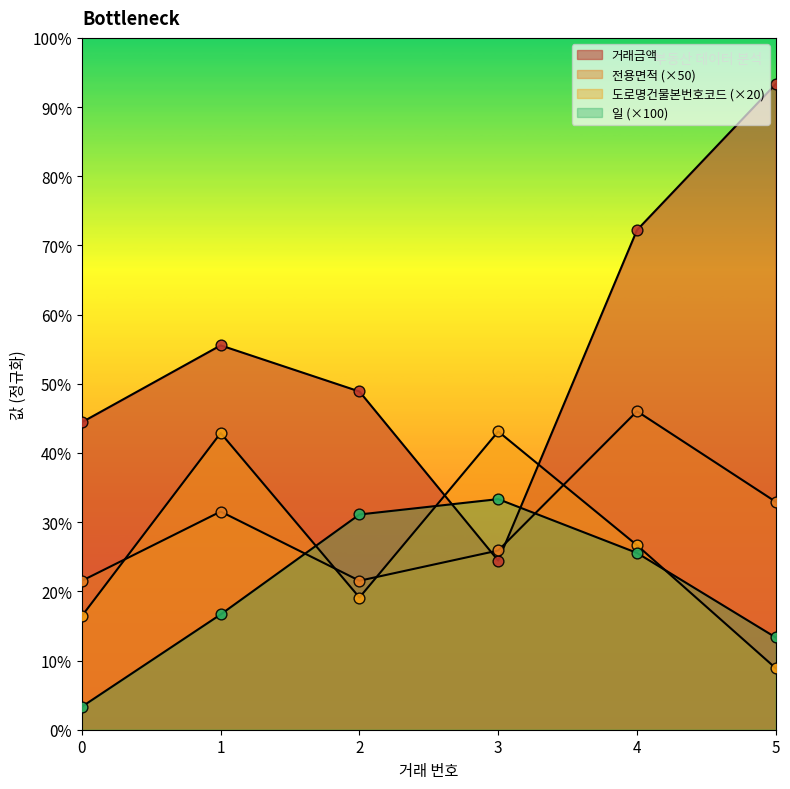

Which series has the widest spread of Y values?

거래금액